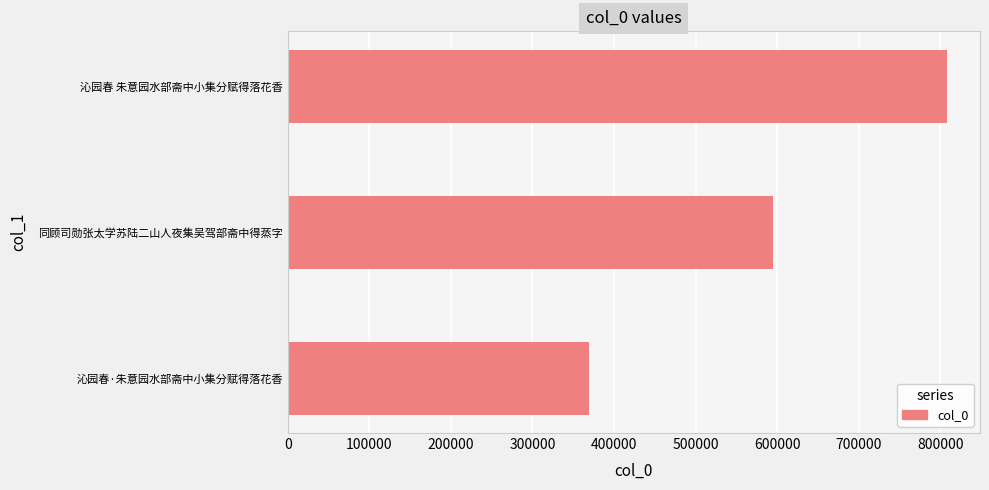

What is the greatest value displayed?

808128